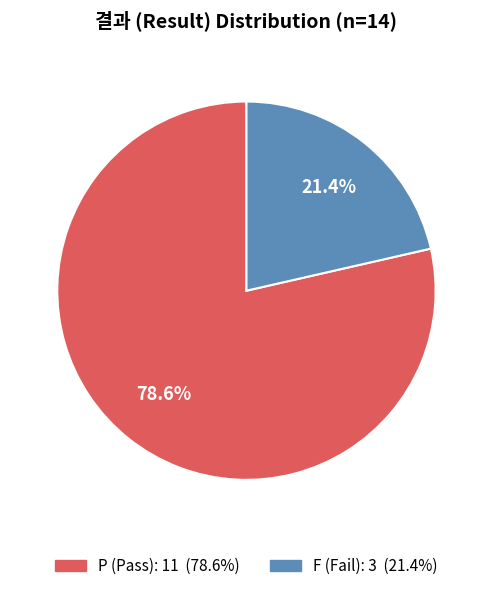

Which has a higher value, P or F?

P